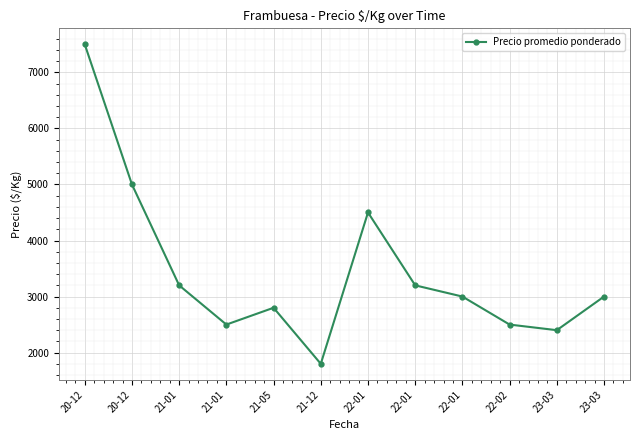

True or false: the data shows 1611 at 20-12.

False